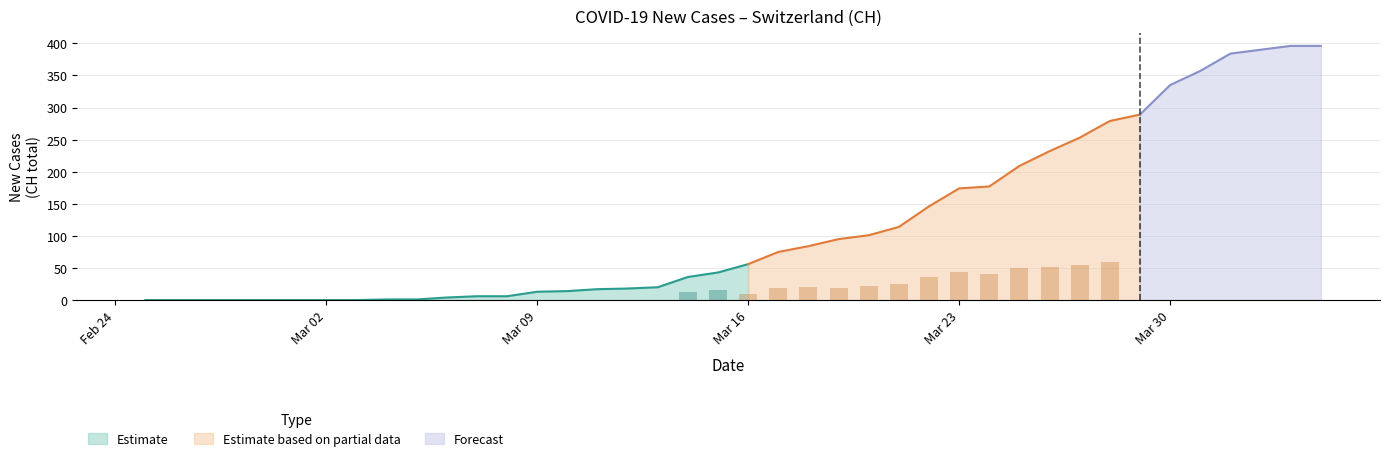

How many categories are shown in the chart?

40